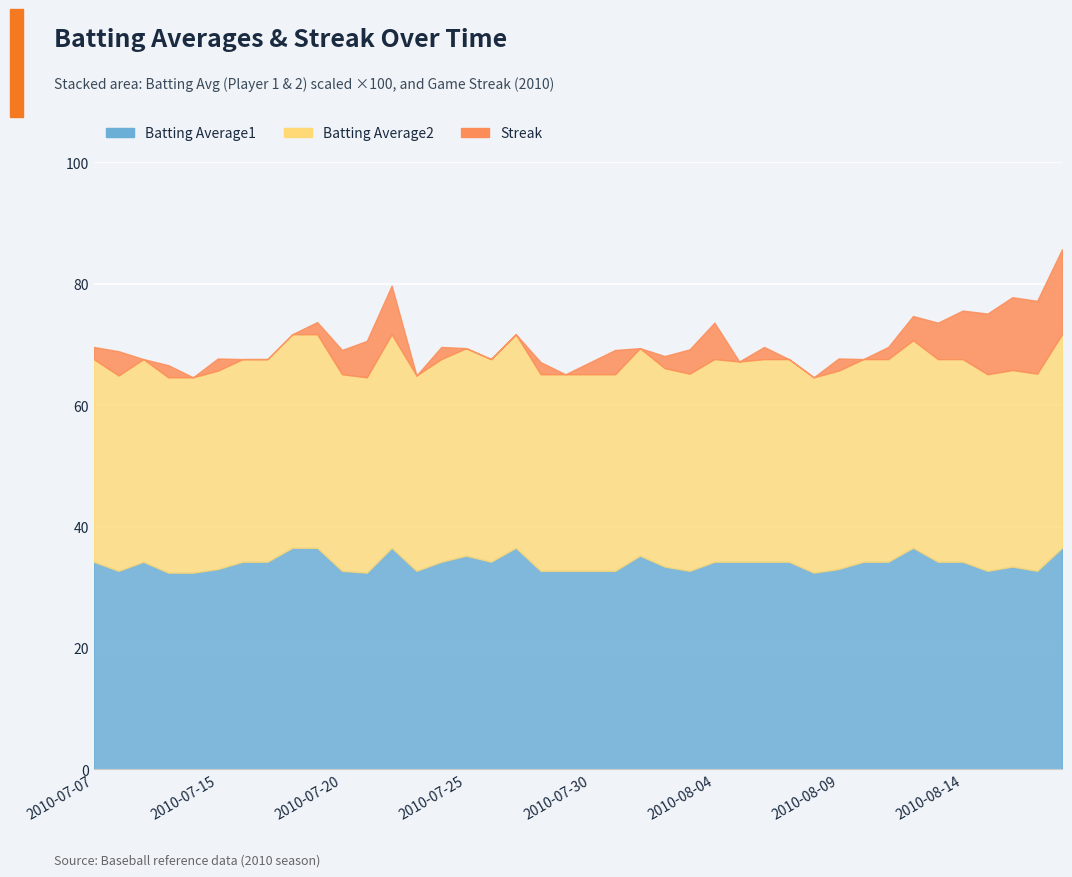

In Batting Average1, how many points are higher than both neighbors (excluding endpoints)?

7